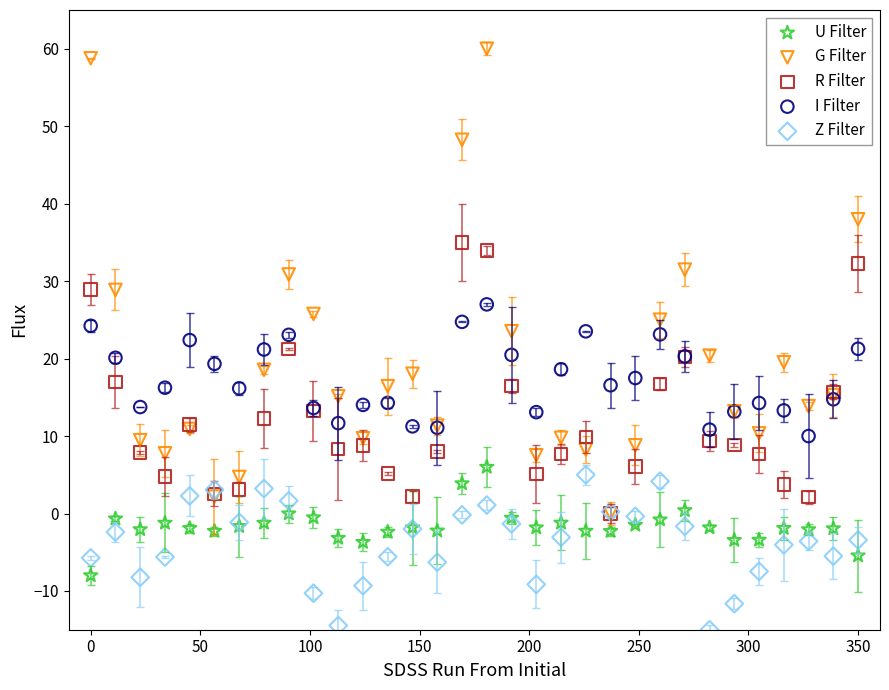

What are all the series names shown in the legend?

U Filter, G Filter, R Filter, I Filter, Z Filter